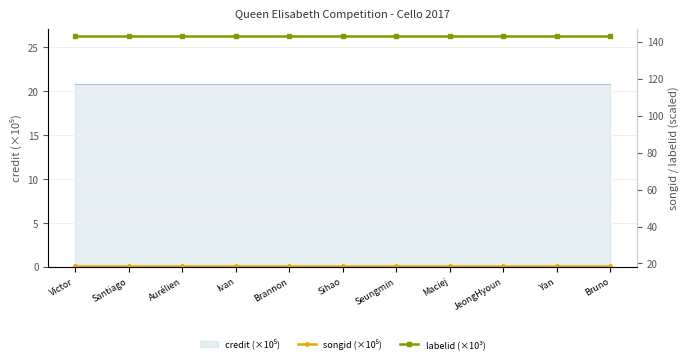

Which has a higher value, Brannon or Aurélien?

Brannon